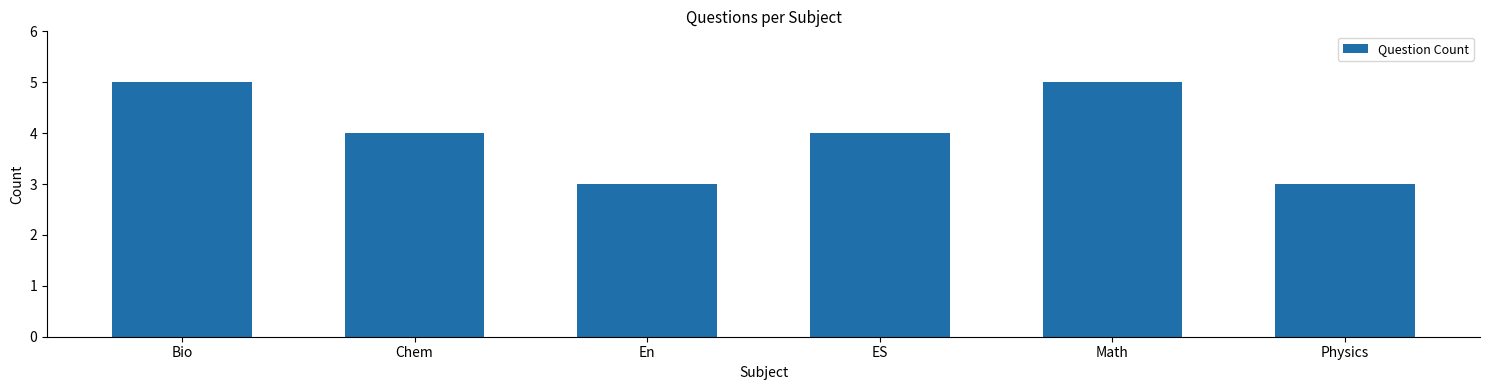

Count the values in the range 3 to 5.

6